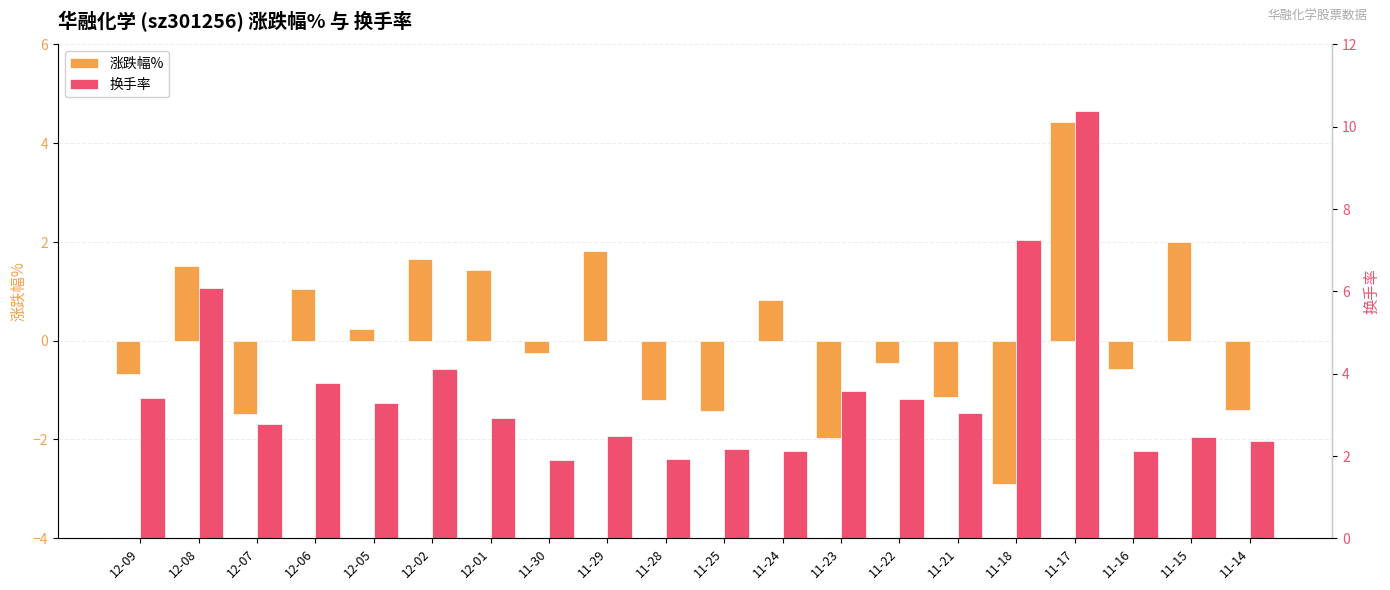

Rank the series by their average value, from highest to lowest.

换手率, 涨跌幅%